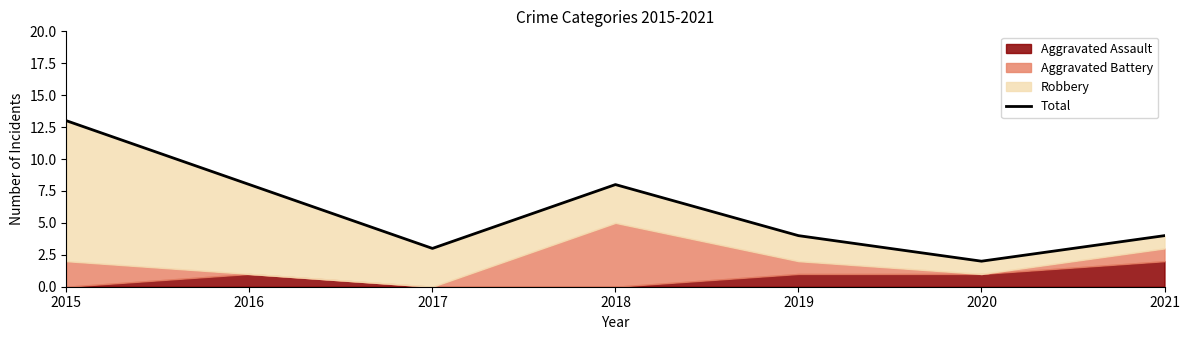

Read the value at 2018, to the nearest 5.

10